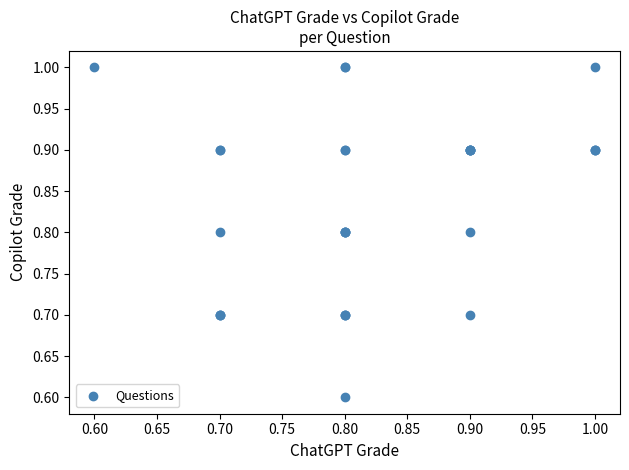

What Y value in the scatter plot is closest to 0?

0.6